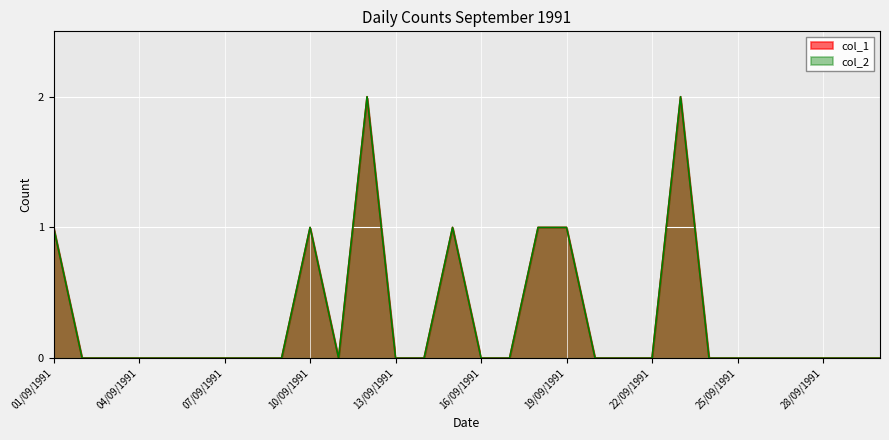

Is the value of col_2 at 25/09/1991 greater than the value of col_1 at 11/09/1991?

No